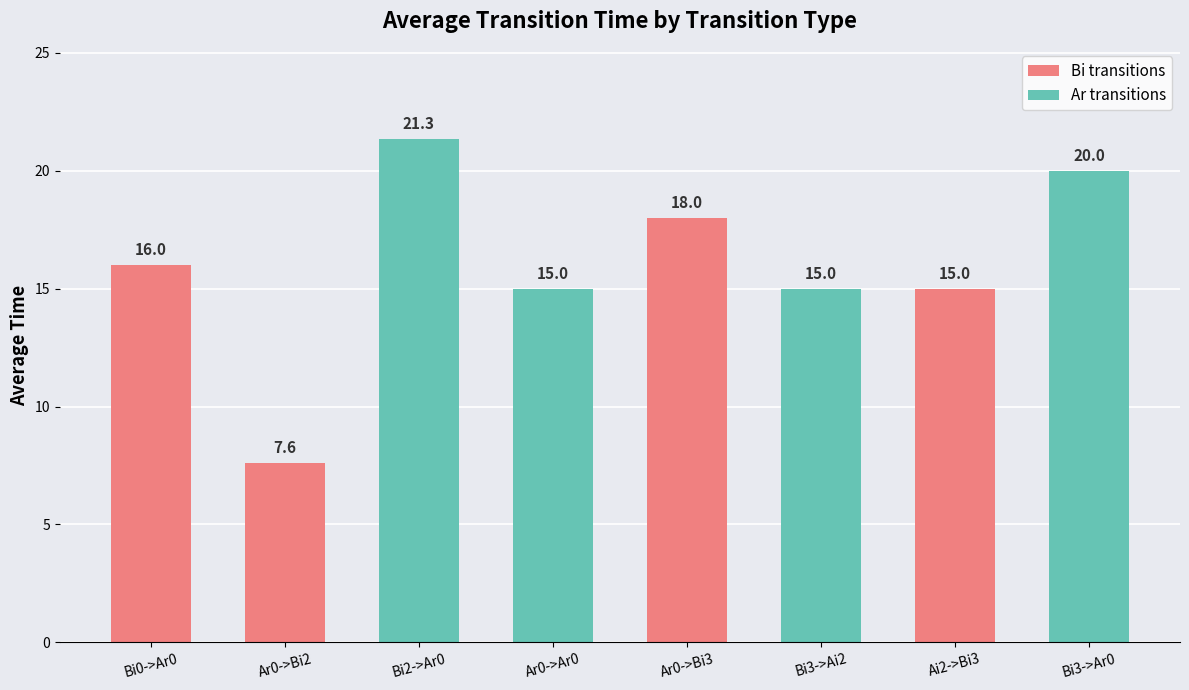

What is the label of the 2nd bar from the right?

Ai2->Bi3